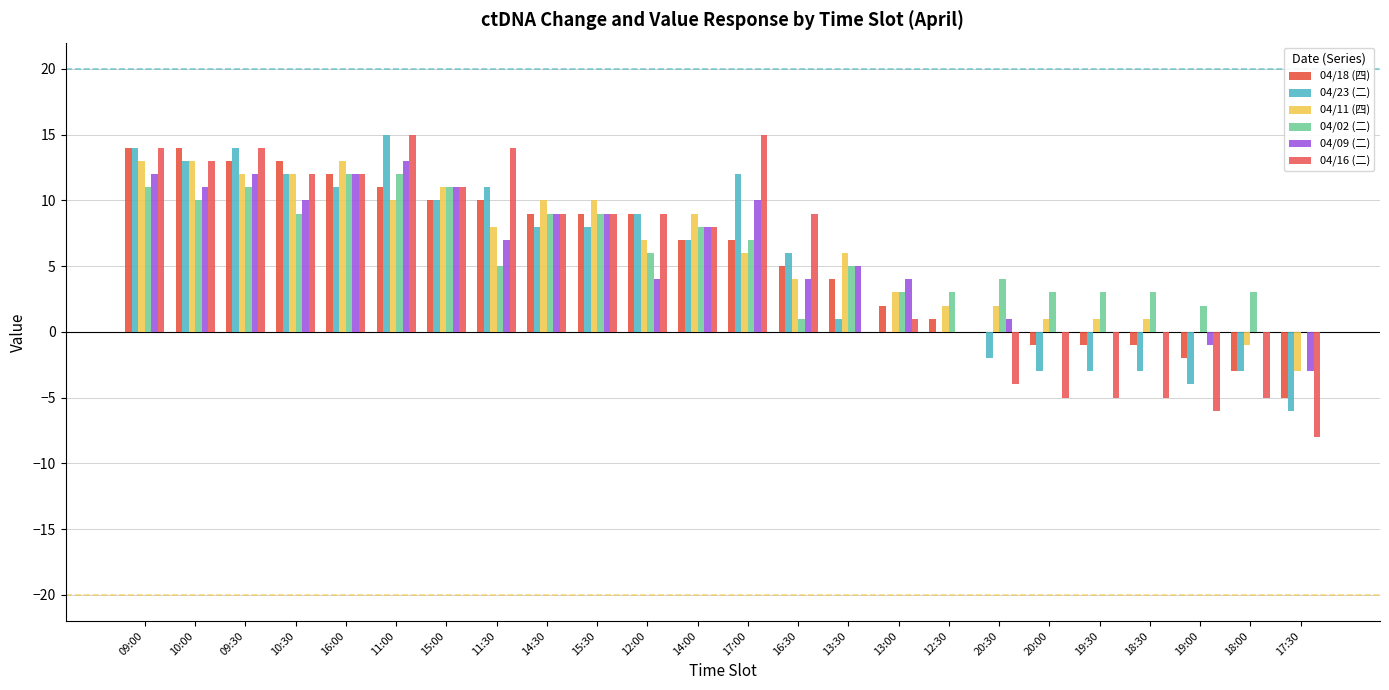

Reading left to right, extract all data points from this chart.

04/18 (四): 09:00=14	10:00=14	09:30=13	10:30=13	16:00=12	11:00=11	15:00=10	11:30=10	14:30=9	15:30=9	12:00=9	14:00=7	17:00=7	16:30=5	13:30=4	13:00=2	12:30=1	20:30=0	20:00=-1	19:30=-1	18:30=-1	19:00=-2	18:00=-3	17:30=-5
04/23 (二): 09:00=14	10:00=13	09:30=14	10:30=12	16:00=11	11:00=15	15:00=10	11:30=11	14:30=8	15:30=8	12:00=9	14:00=7	17:00=12	16:30=6	13:30=1	13:00=0	12:30=0	20:30=-2	20:00=-3	19:30=-3	18:30=-3	19:00=-4	18:00=-3	17:30=-6
04/11 (四): 09:00=13	10:00=13	09:30=12	10:30=12	16:00=13	11:00=10	15:00=11	11:30=8	14:30=10	15:30=10	12:00=7	14:00=9	17:00=6	16:30=4	13:30=6	13:00=3	12:30=2	20:30=2	20:00=1	19:30=1	18:30=1	19:00=0	18:00=-1	17:30=-3
04/02 (二): 09:00=11	10:00=10	09:30=11	10:30=9	16:00=12	11:00=12	15:00=11	11:30=5	14:30=9	15:30=9	12:00=6	14:00=8	17:00=7	16:30=1	13:30=5	13:00=3	12:30=3	20:30=4	20:00=3	19:30=3	18:30=3	19:00=2	18:00=3	17:30=0
04/09 (二): 09:00=12	10:00=11	09:30=12	10:30=10	16:00=12	11:00=13	15:00=11	11:30=7	14:30=9	15:30=9	12:00=4	14:00=8	17:00=10	16:30=4	13:30=5	13:00=4	12:30=0	20:30=1	20:00=0	19:30=0	18:30=0	19:00=-1	18:00=0	17:30=-3
04/16 (二): 09:00=14	10:00=13	09:30=14	10:30=12	16:00=12	11:00=15	15:00=11	11:30=14	14:30=9	15:30=9	12:00=9	14:00=8	17:00=15	16:30=9	13:30=0	13:00=1	12:30=0	20:30=-4	20:00=-5	19:30=-5	18:30=-5	19:00=-6	18:00=-5	17:30=-8